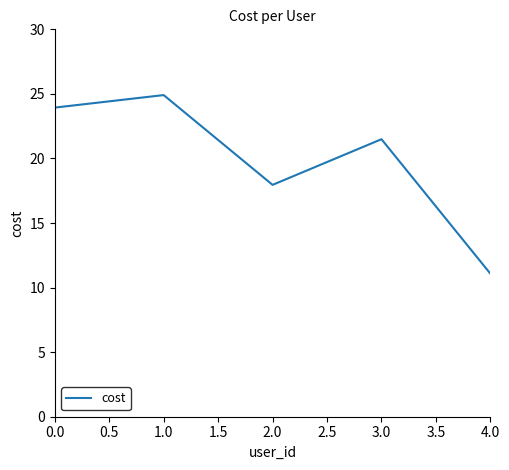

What value does the data have at 0.0?

23.9